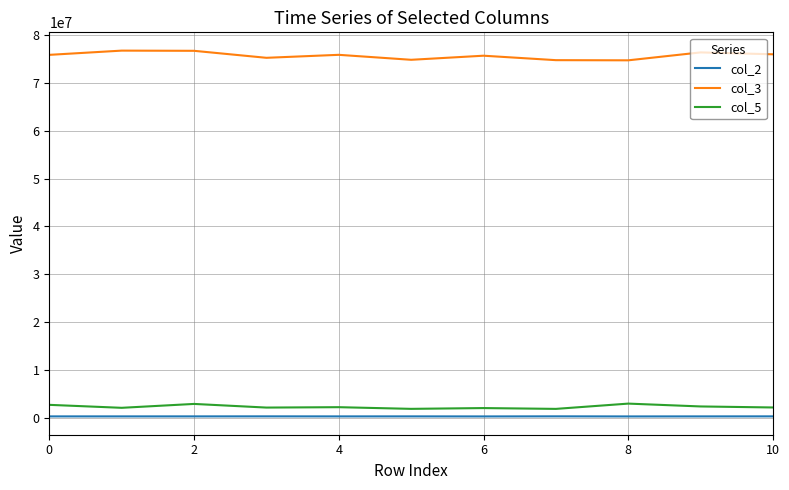

Which series has the widest spread of values?

col_3